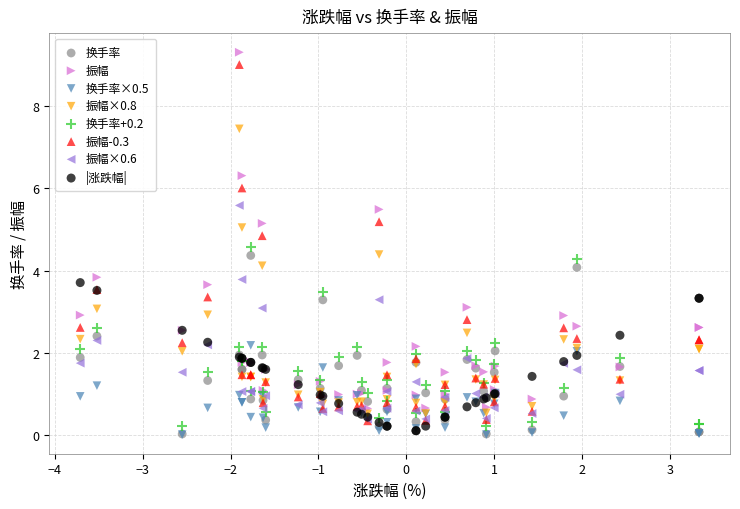

What are all the series names shown in the legend?

换手率, 振幅, 换手率×0.5, 振幅×0.8, 换手率+0.2, 振幅-0.3, 振幅×0.6, |涨跌幅|